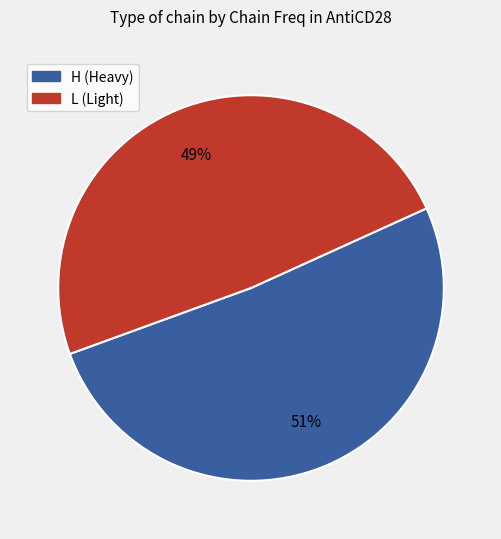

How many slices are in this pie chart?

2